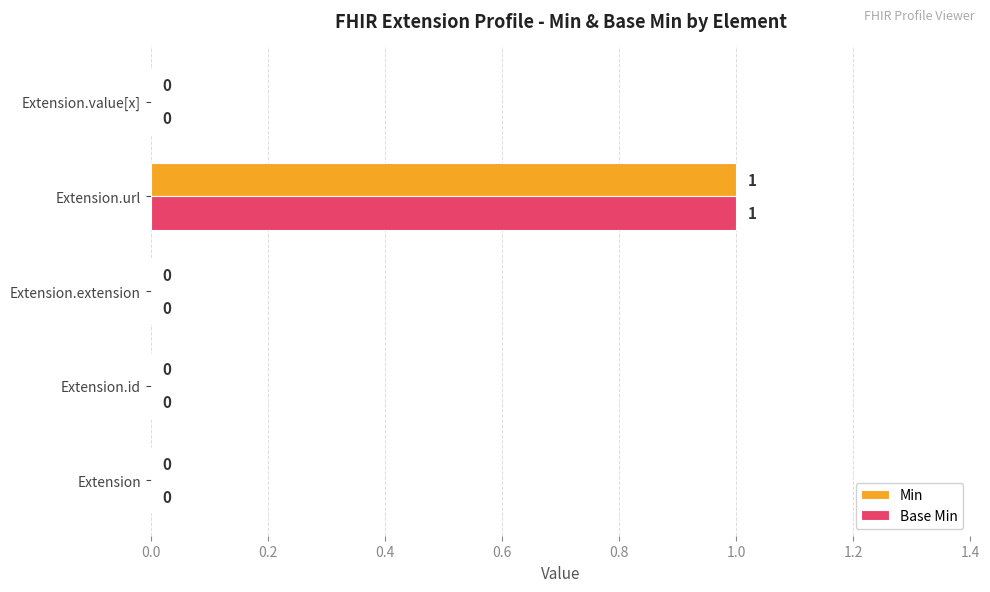

Count the number of data series in this chart.

2